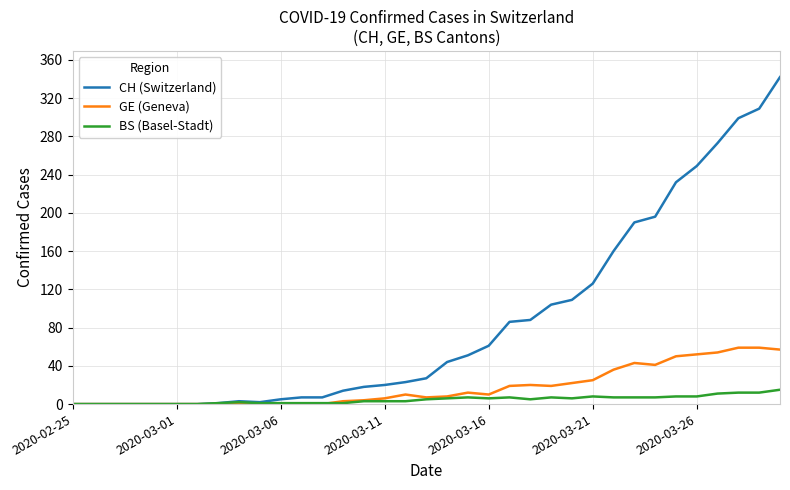

What is the maximum value for GE (Geneva)?

59